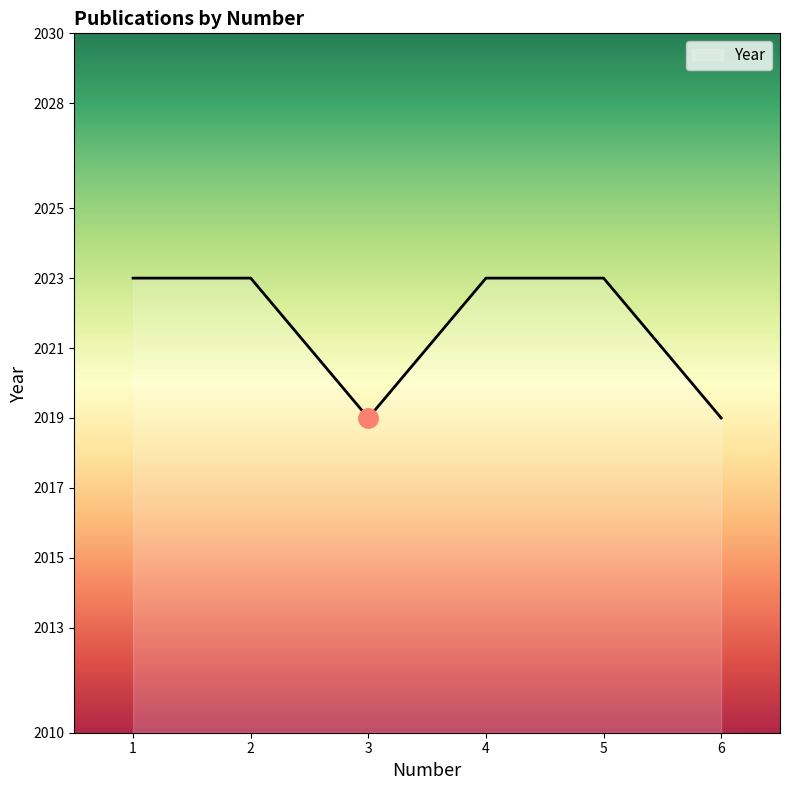

What is the difference between the maximum and minimum values?

4